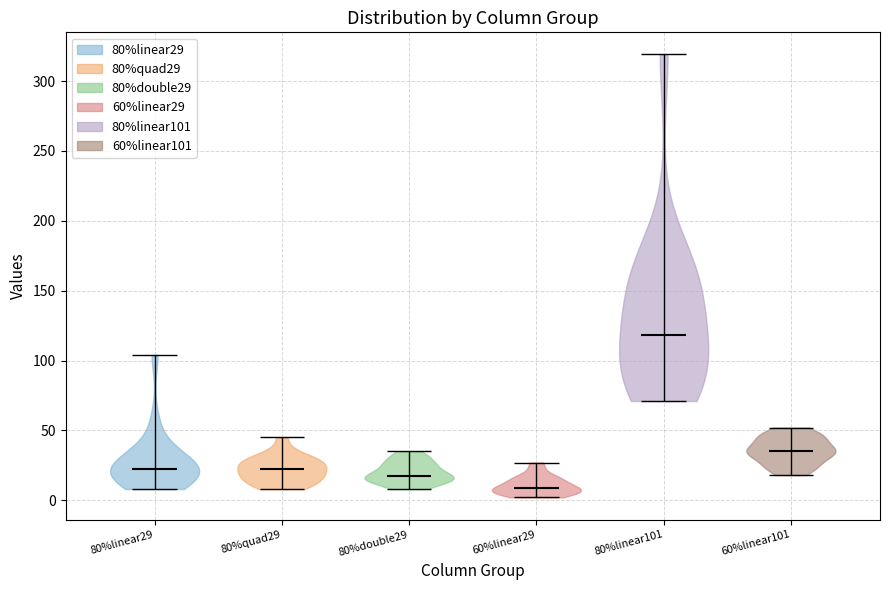

Reading left to right, read every violin against the y-axis: where its median line is, and the lowest and highest points it reaches. The values are not printed on the chart, so give them approximately, as read against the axis.

80%linear29: median line 25, lowest point 10, highest point 105
80%quad29: median line 25, lowest point 10, highest point 45
80%double29: median line 15, lowest point 10, highest point 35
60%linear29: median line 10, lowest point 0, highest point 25
80%linear101: median line 120, lowest point 70, highest point 320
60%linear101: median line 35, lowest point 20, highest point 50